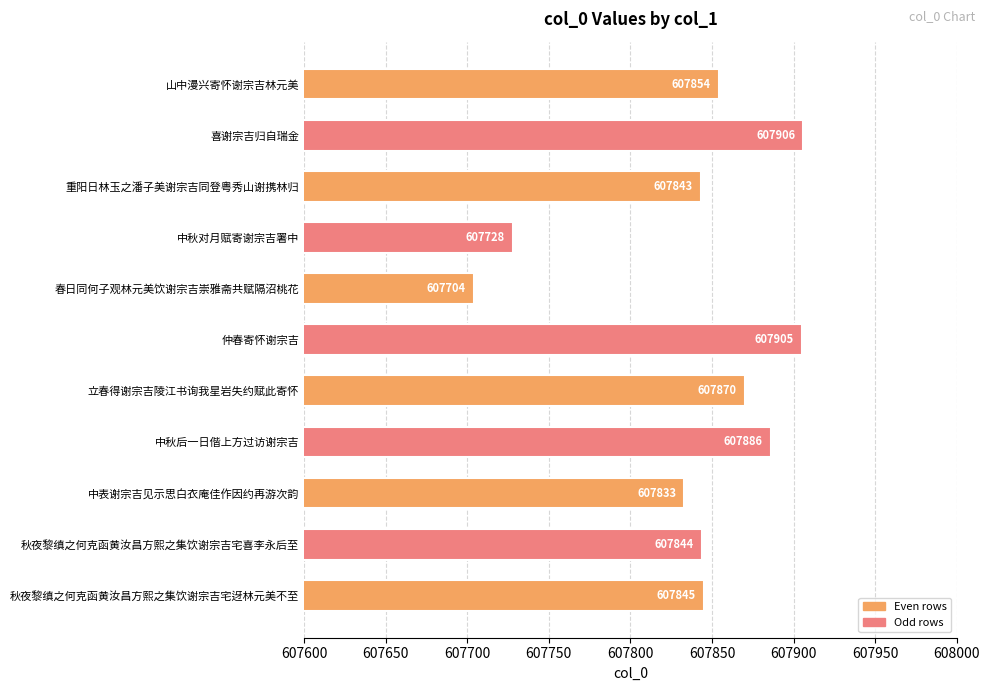

What is the value of the 2nd bar from the top?

607906